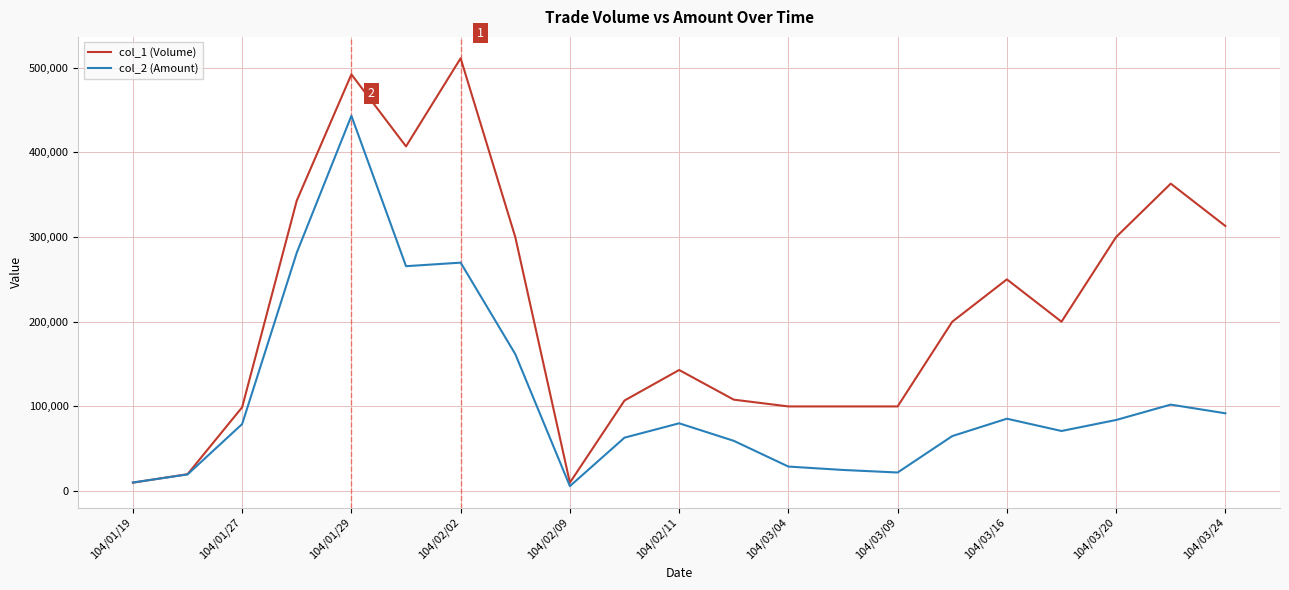

What is the greatest value displayed?

511000